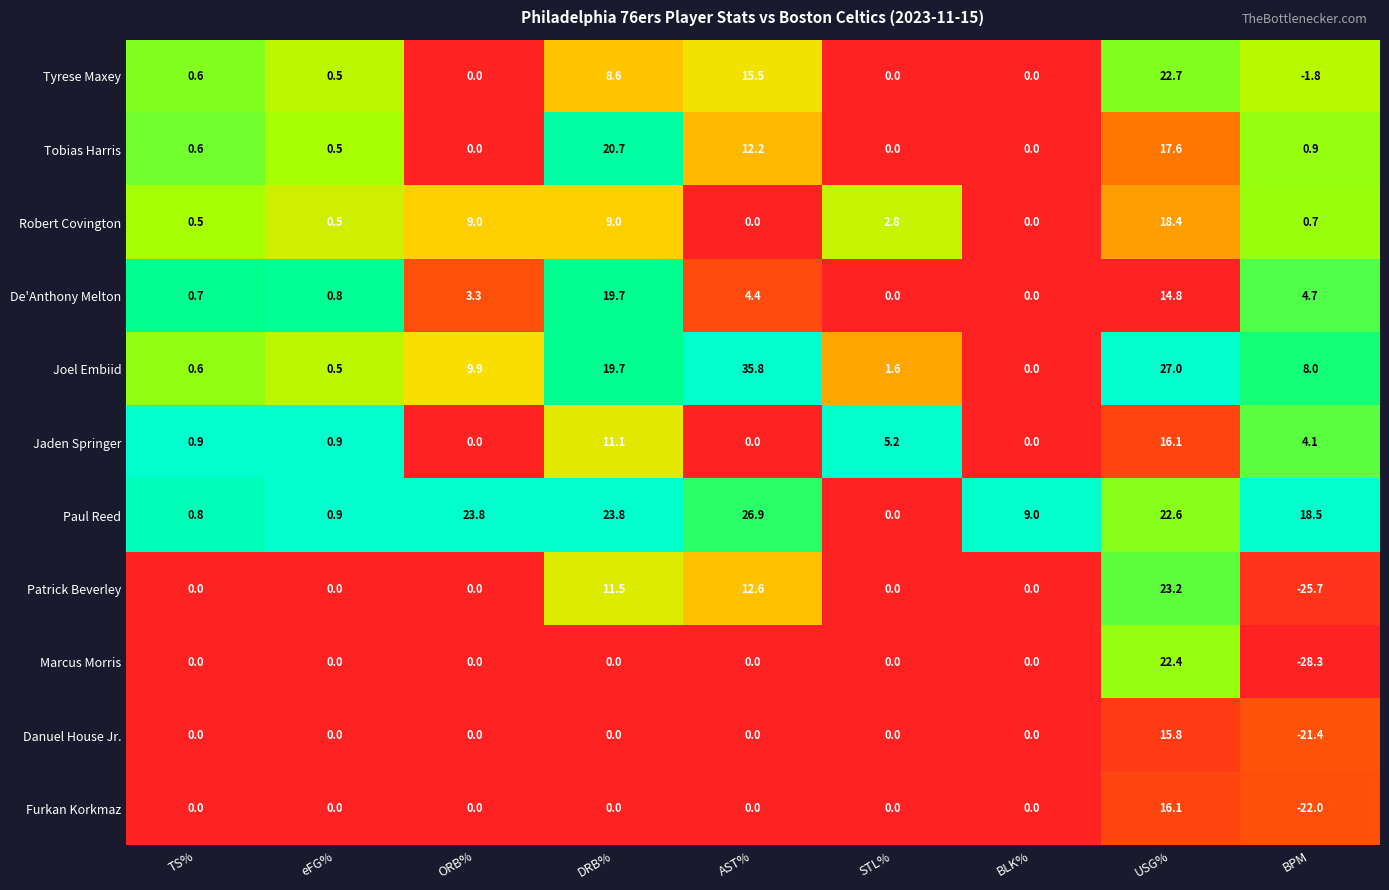

True or false: Tobias Harris has a value of 0.6 at TS%.

True